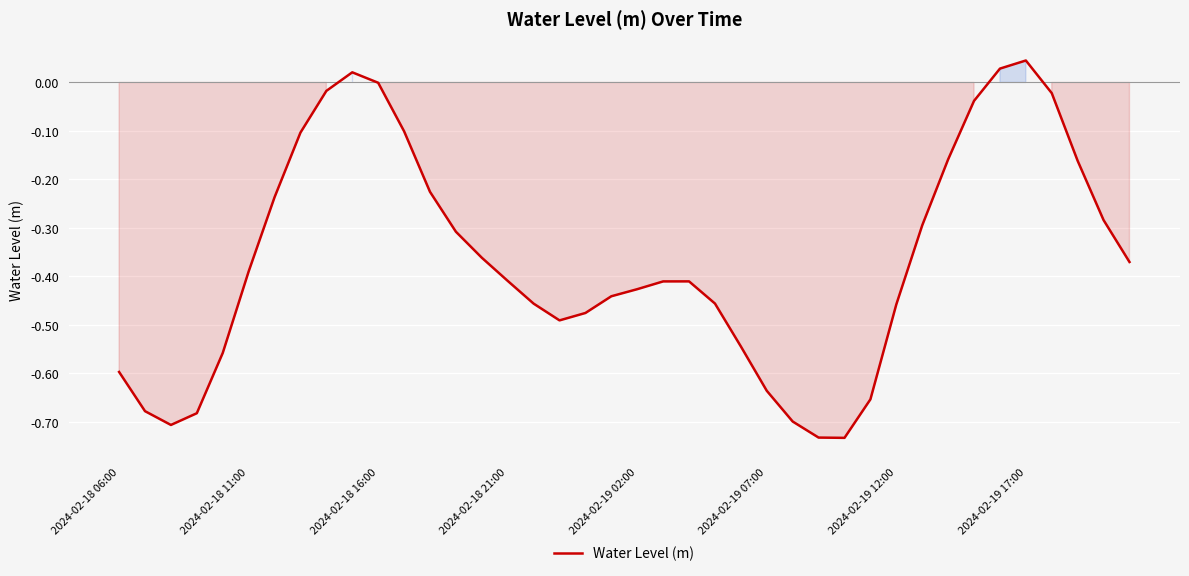

What is the difference between the maximum and minimum values?

0.8